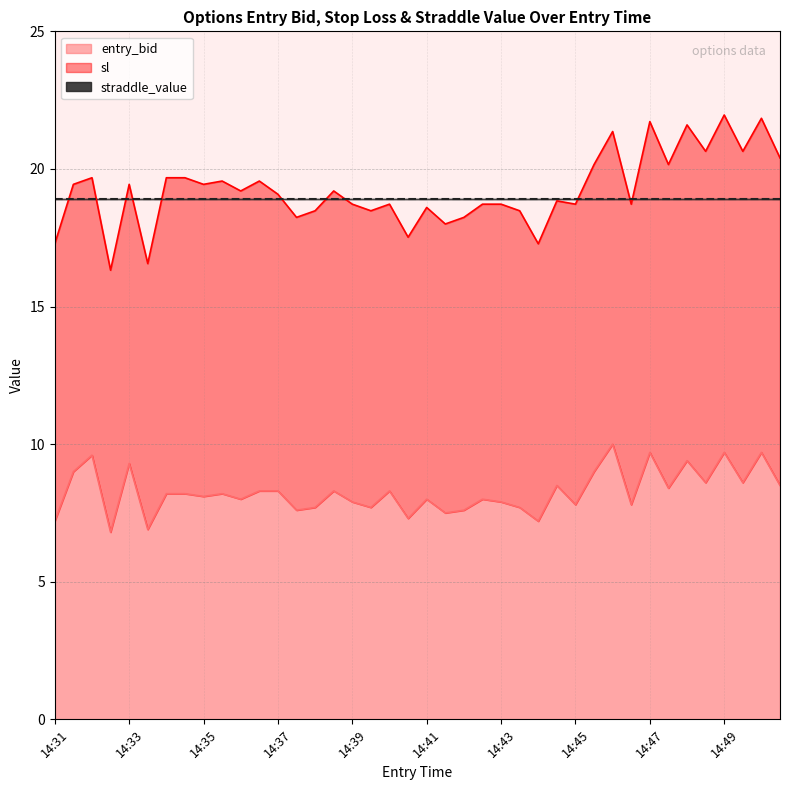

How many categories are shown in the chart?

40